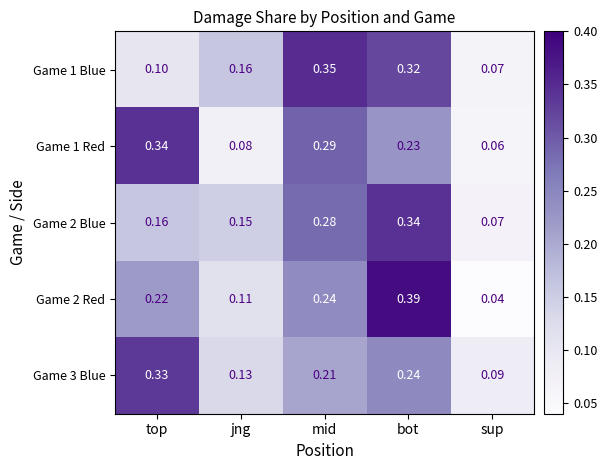

Which series changed the most between jng and sup?

Game 1 Blue